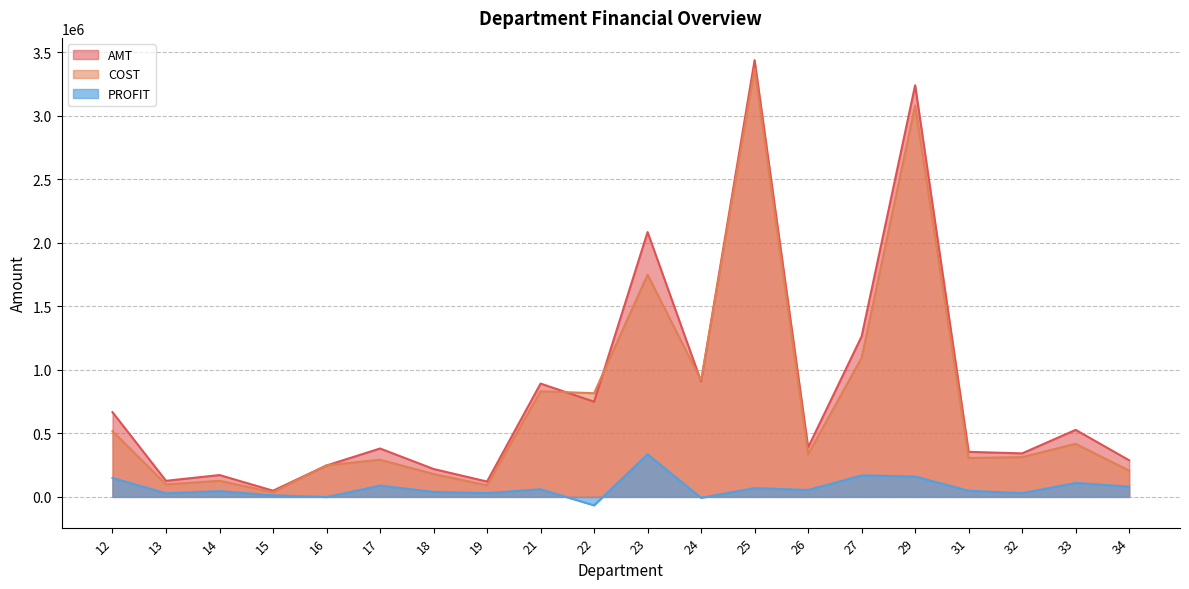

At which category does COST reach its first local peak?

14